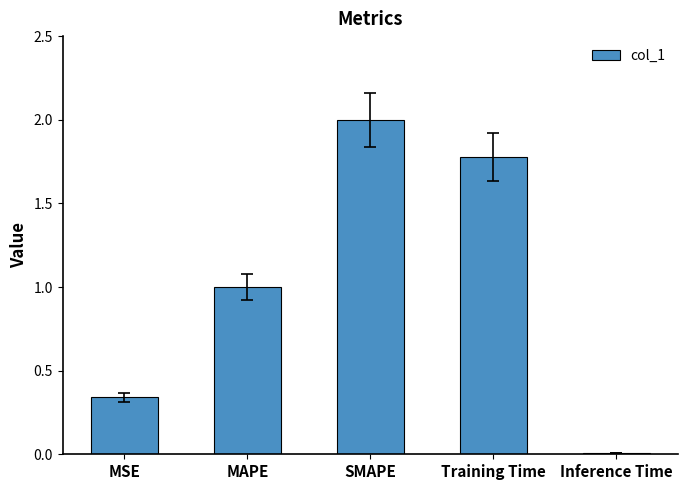

What is the label of the 2nd bar from the left?

MAPE